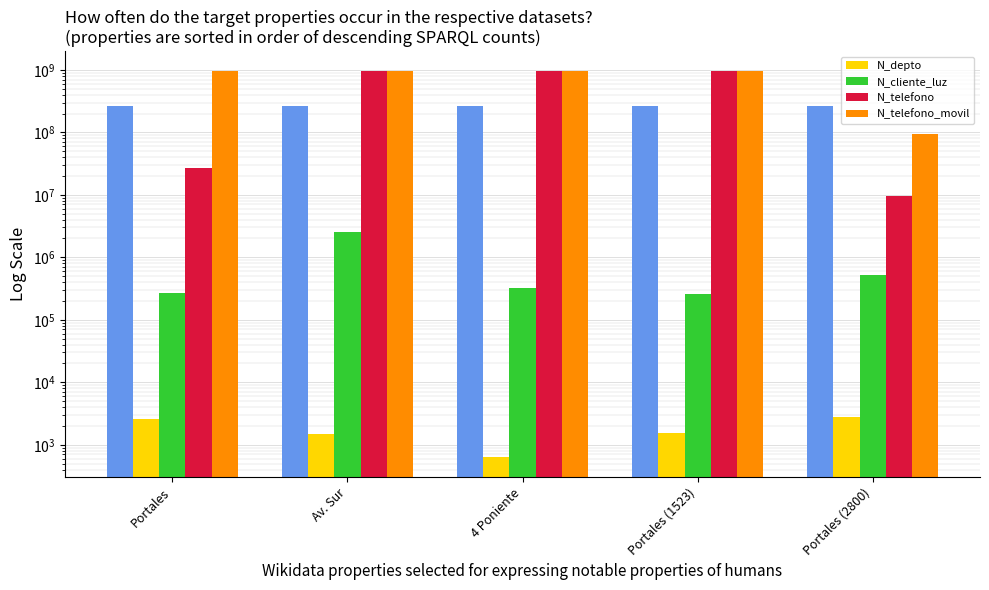

At which label is N_cliente_luz closest to 1422488?

Portales (2800)